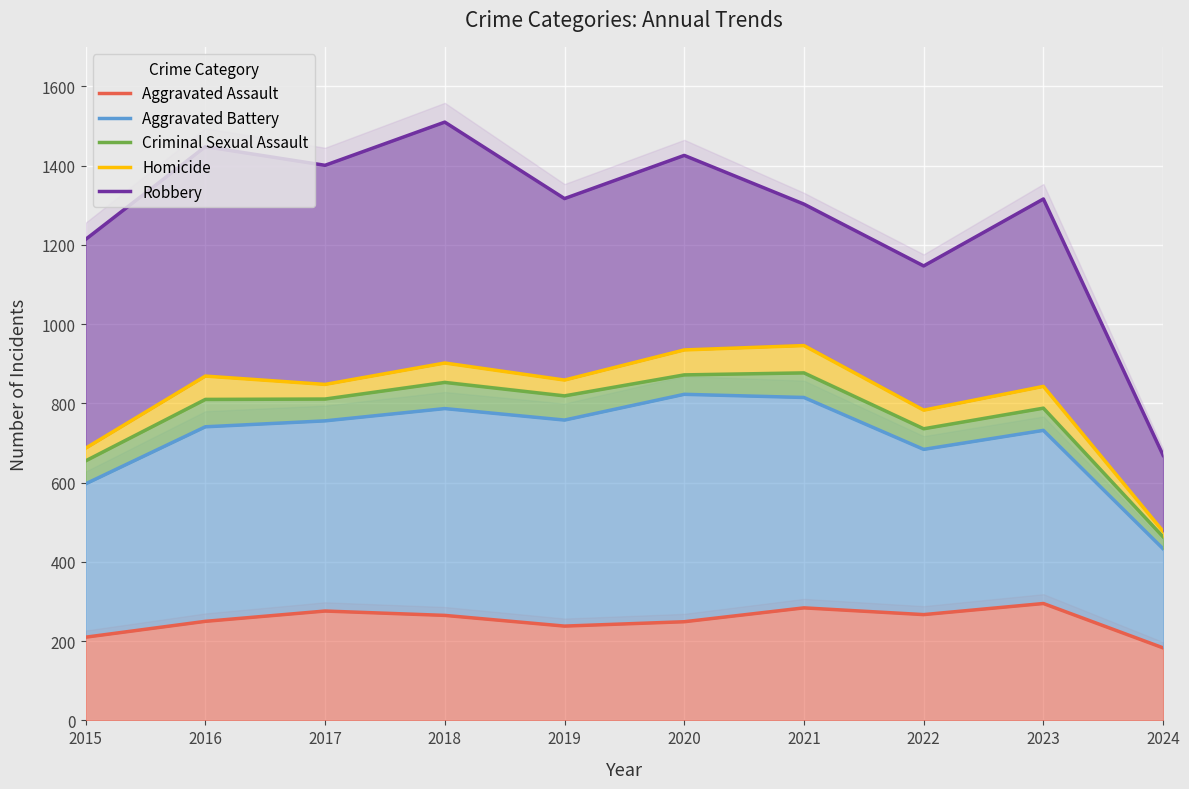

The value of Criminal Sexual Assault at 2018 is 1131. True or false?

False